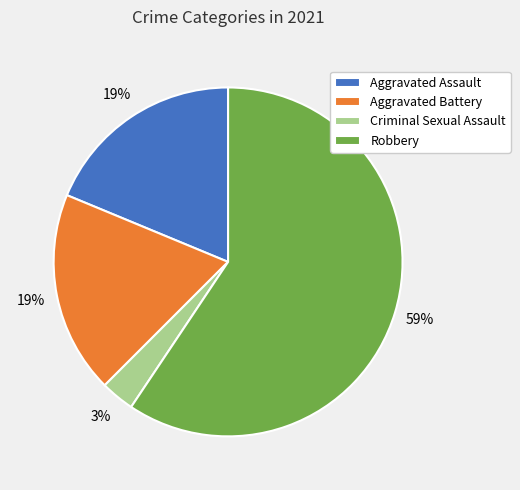

Is the sum of Aggravated Battery and Criminal Sexual Assault greater than half?

No